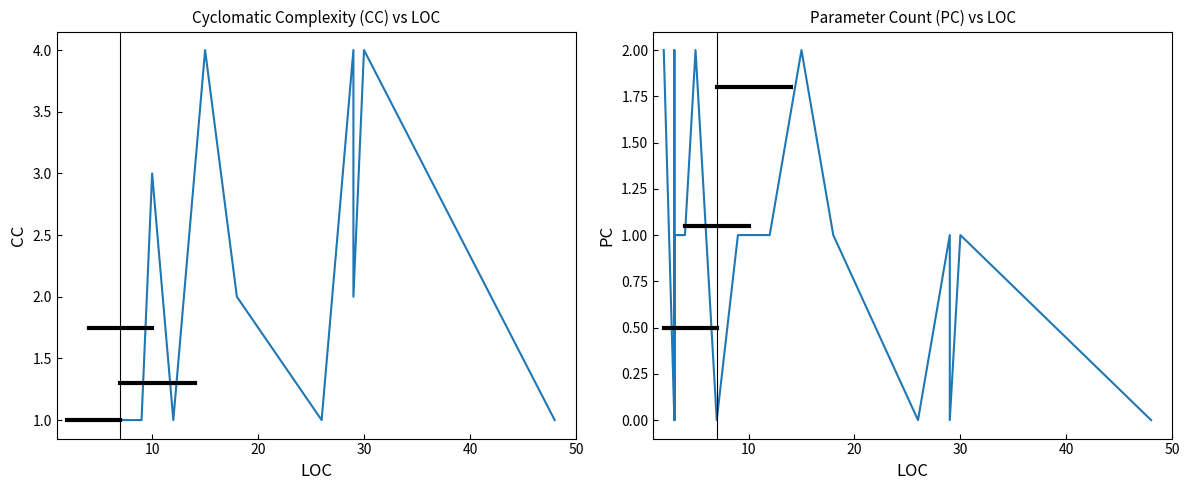

Which series has the widest spread of values?

CC